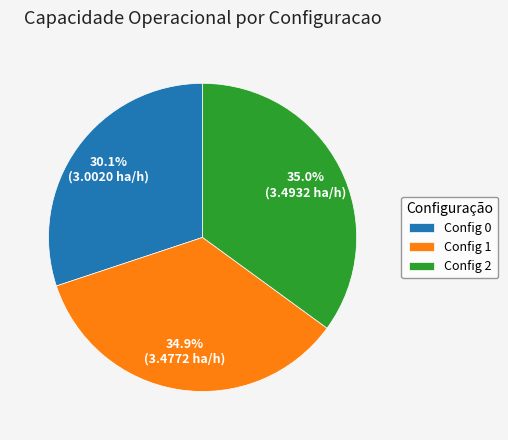

Approximately how many times larger is the value at Config 1 compared to Config 0?

1.2